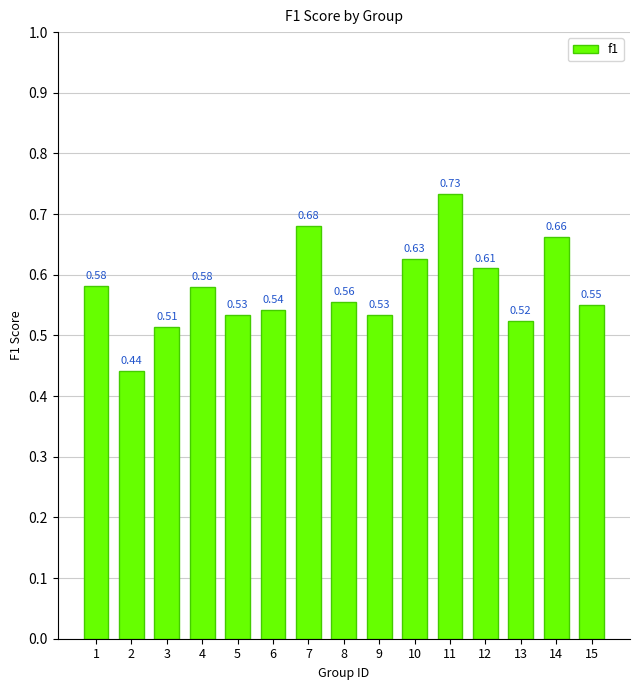

Between 13 and 3, which is larger?

13